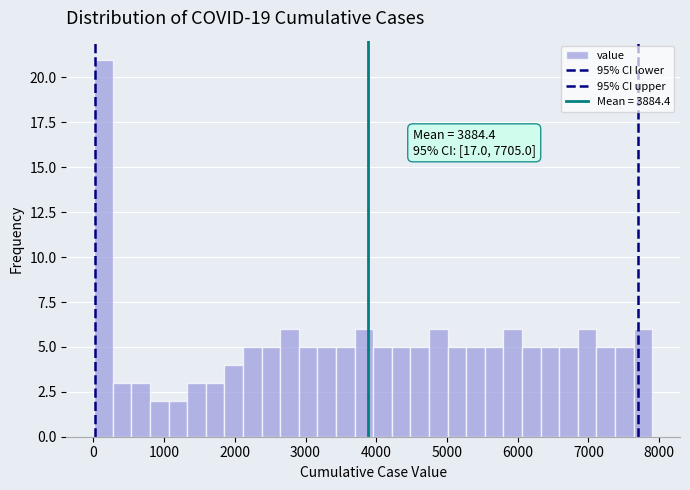

Read against the x-axis, roughly where is the centre of the tallest bar?

100